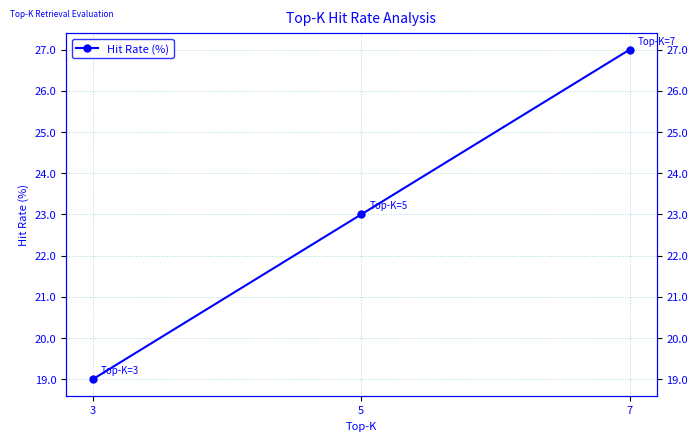

Reading right to left, list all the values displayed in this chart.

27	23	19